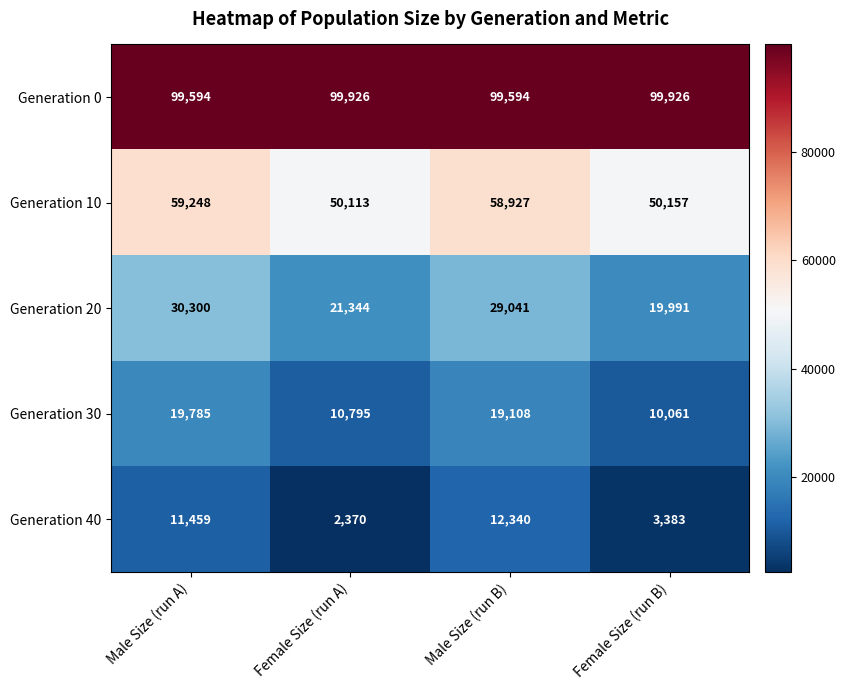

At Male Size (run B), list the series in order from smallest to largest.

Generation 40, Generation 30, Generation 20, Generation 10, Generation 0